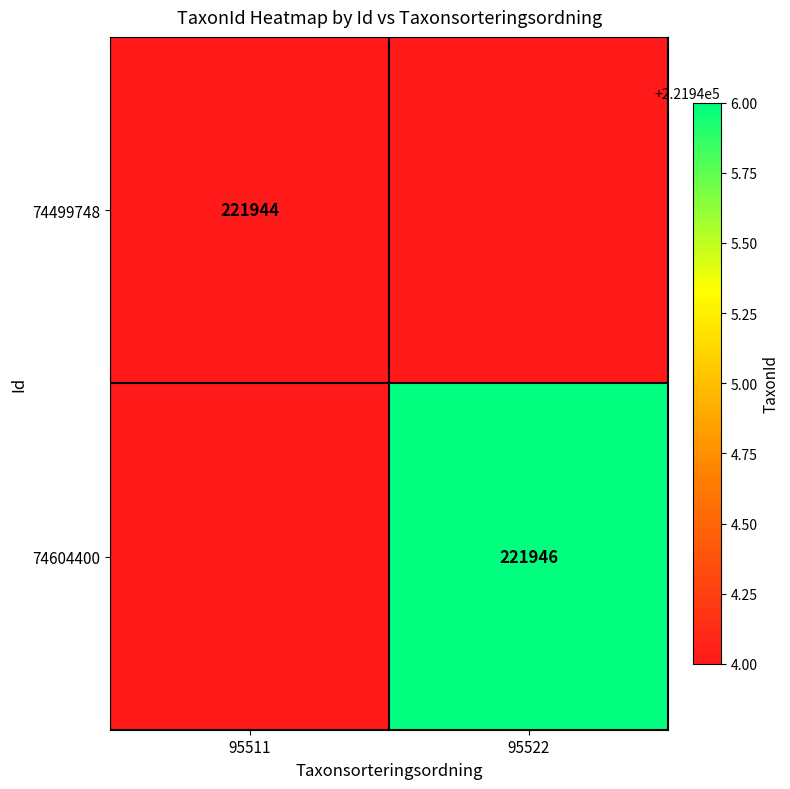

Is it true that 74499748 equals 221944 at 95511?

True